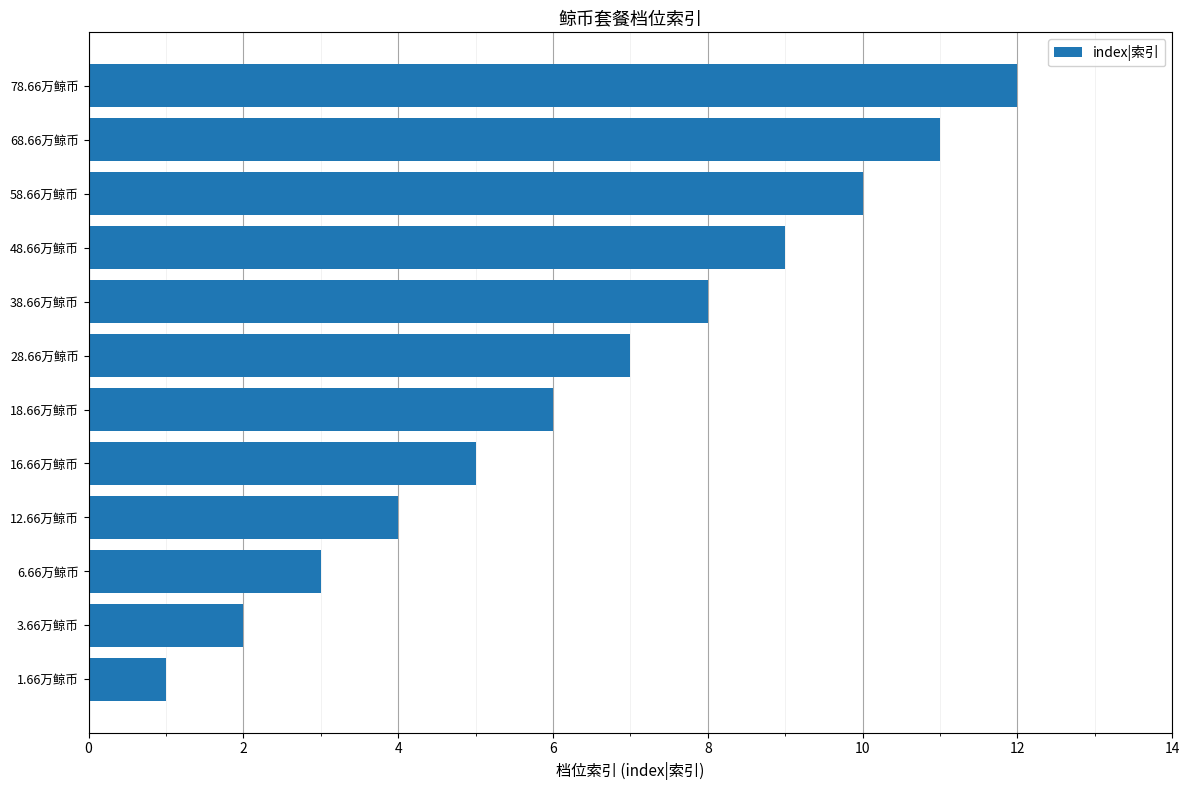

Which has a higher value, 58.66万鲸币 or 68.66万鲸币?

68.66万鲸币